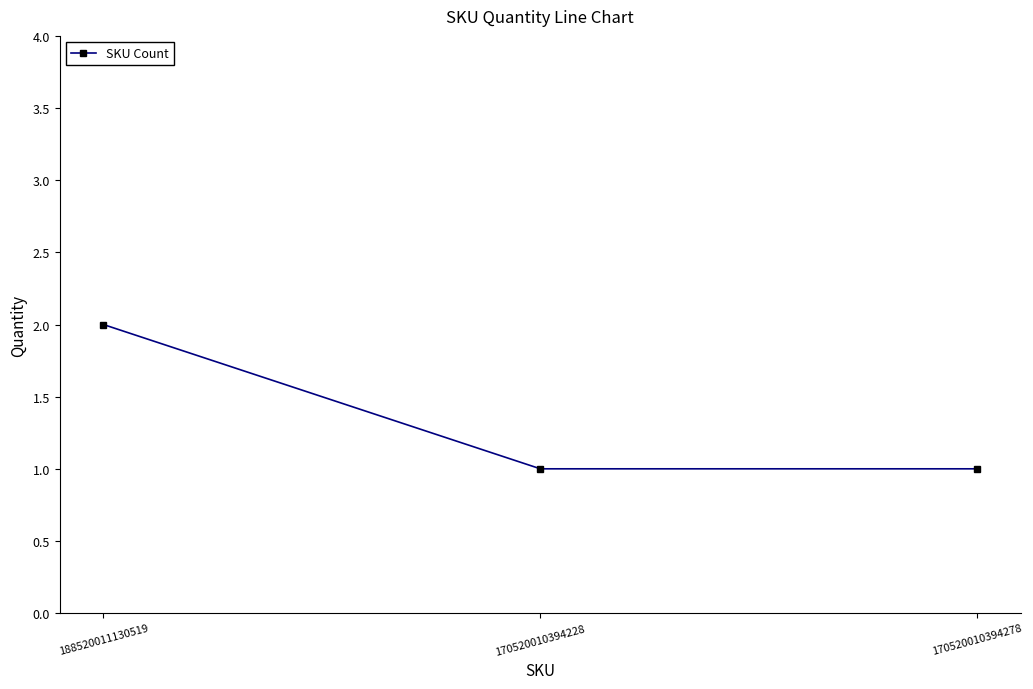

What is the label of the 1st point from the left?

188520011130519